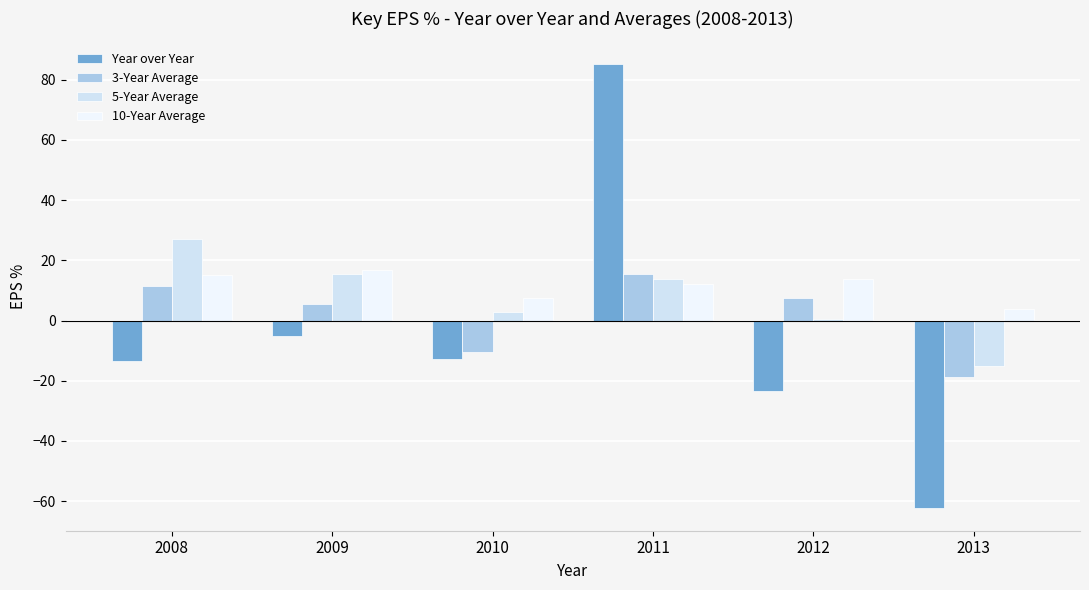

Which series has the largest total across all categories?

10-Year Average